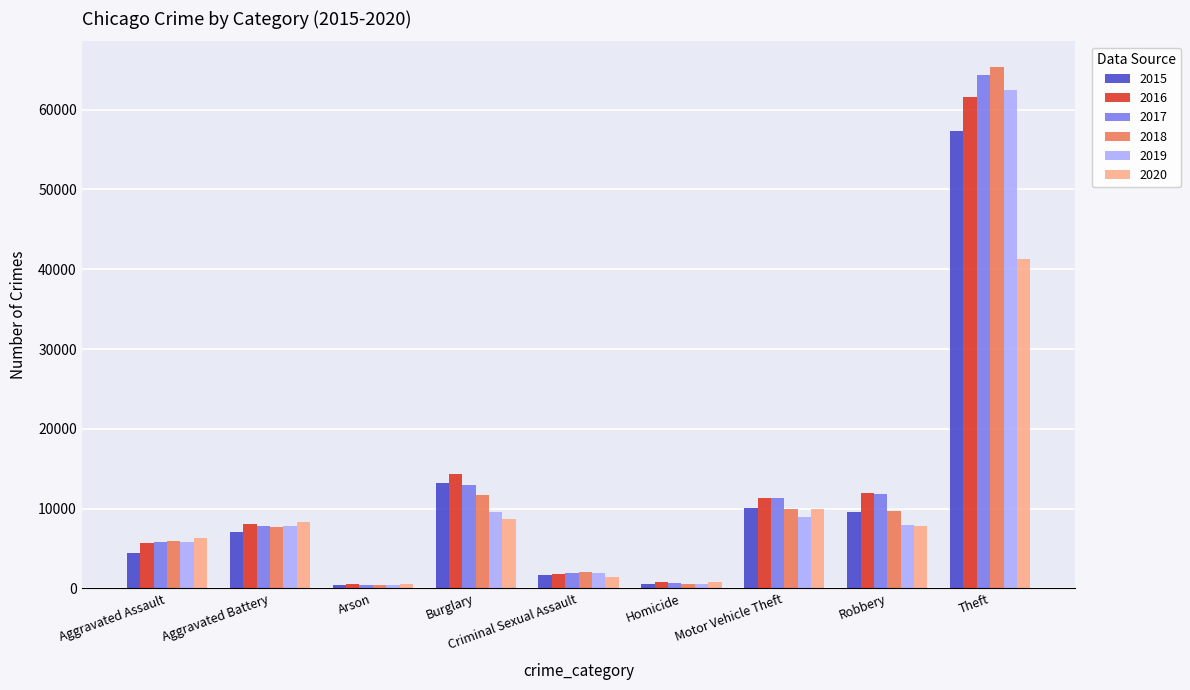

At which category is the sum across all series the highest?

Theft